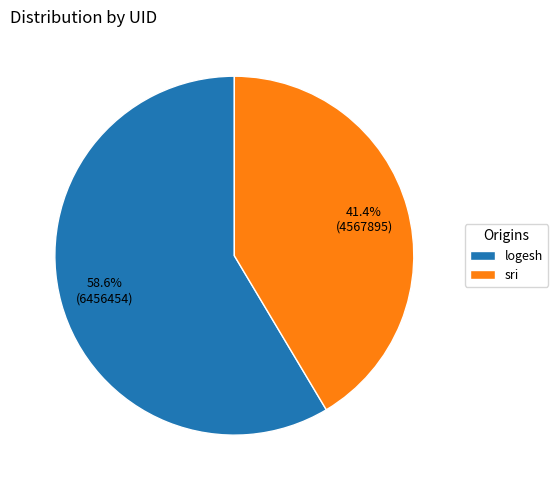

Is logesh the majority of the pie?

Yes